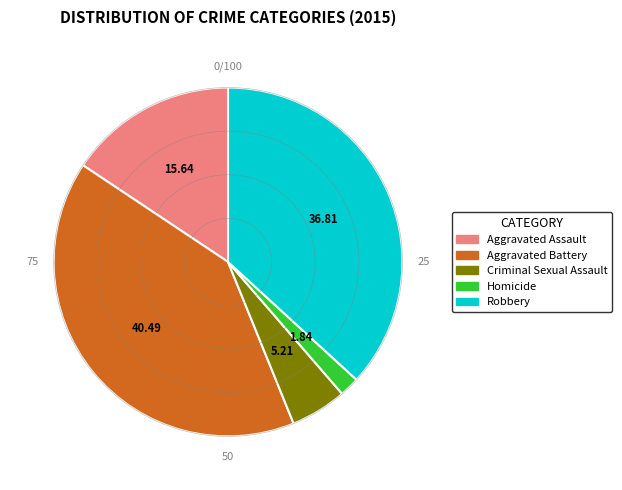

Combined, do Criminal Sexual Assault and Aggravated Battery account for over 50%?

No